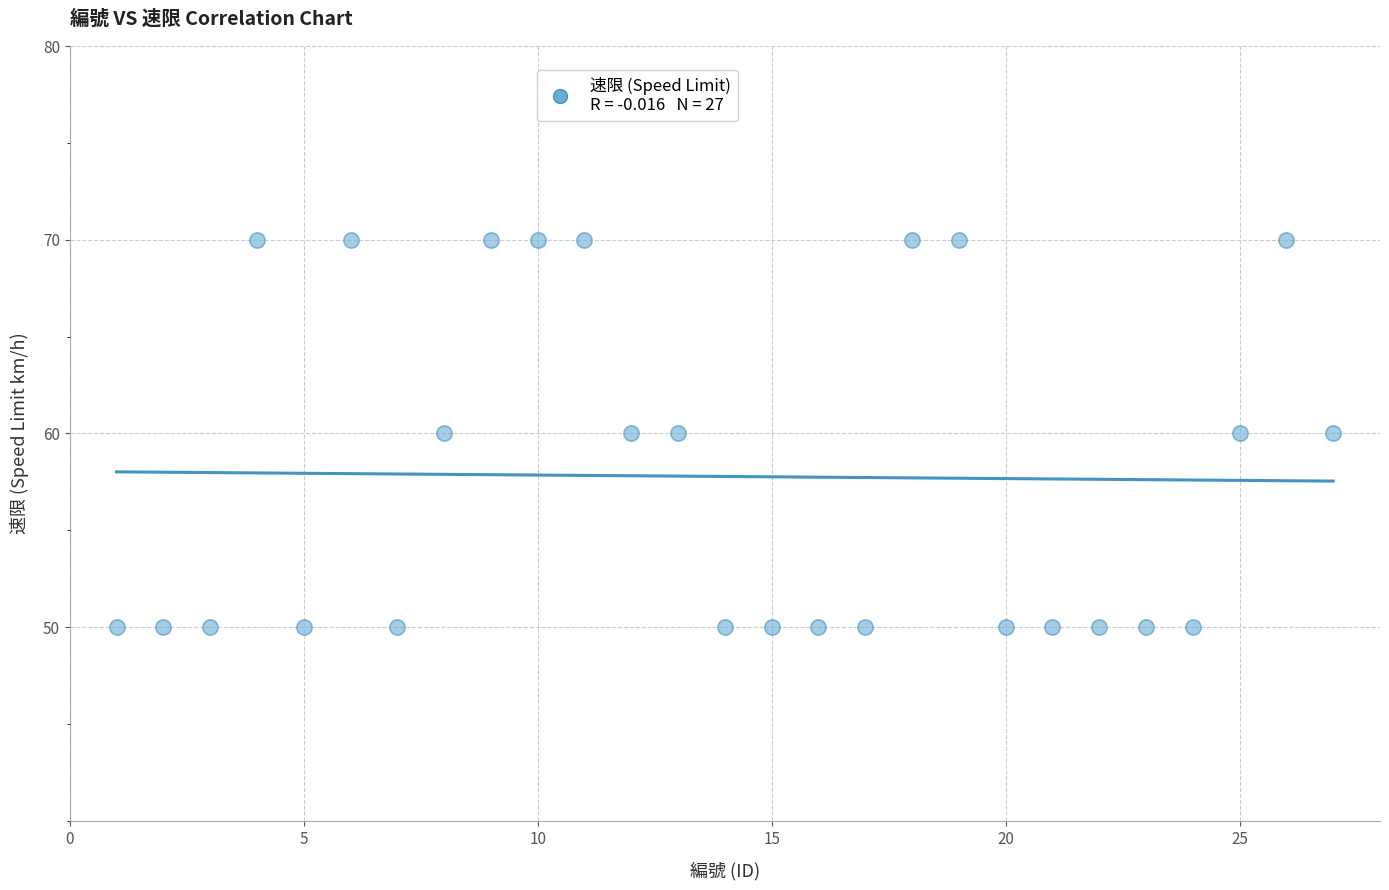

What is the range of Y values (max minus min)?

20